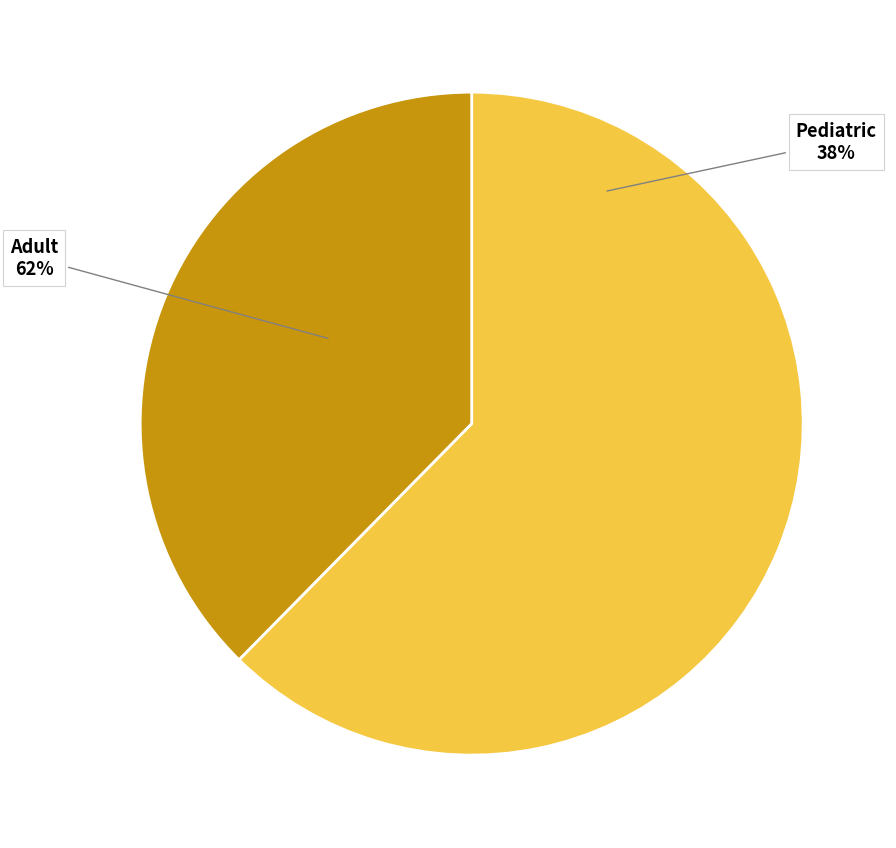

To the nearest percent, what is the combined percentage of Pediatric and Adult?

100%